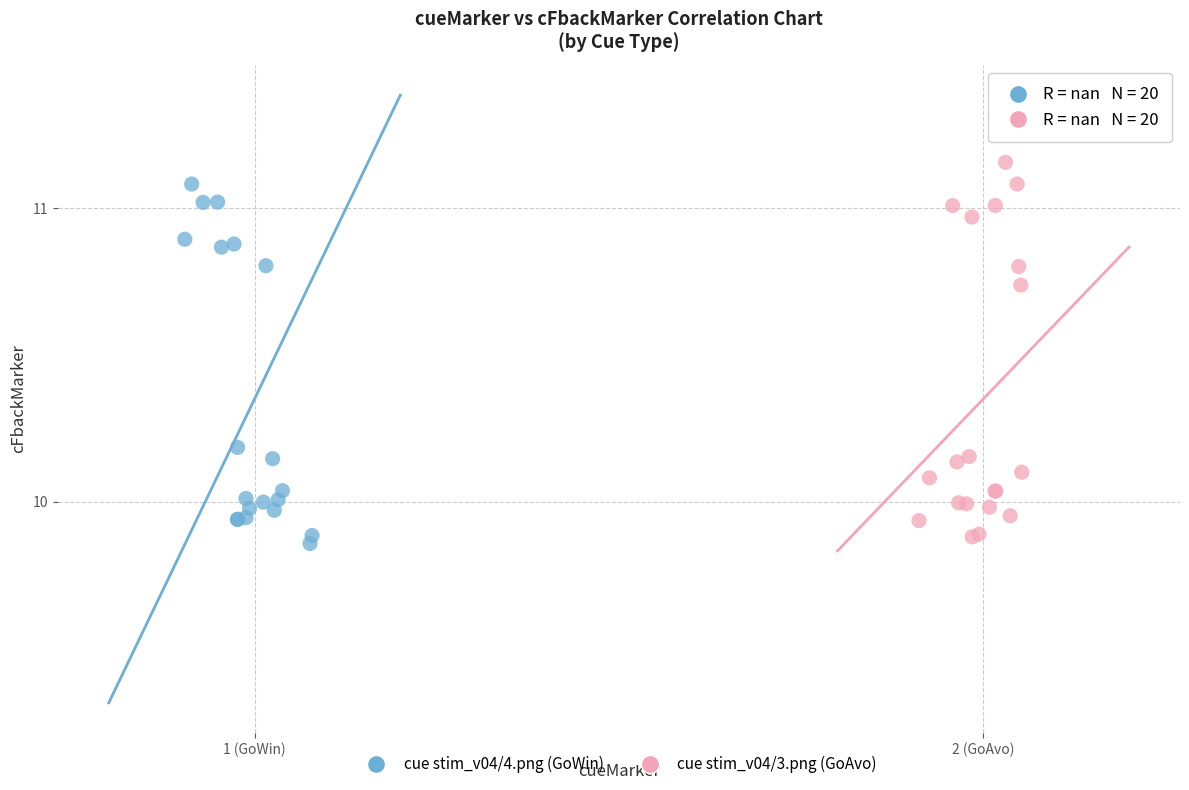

Which series contains the lowest Y value?

cue stim_v04/4.png (GoWin)